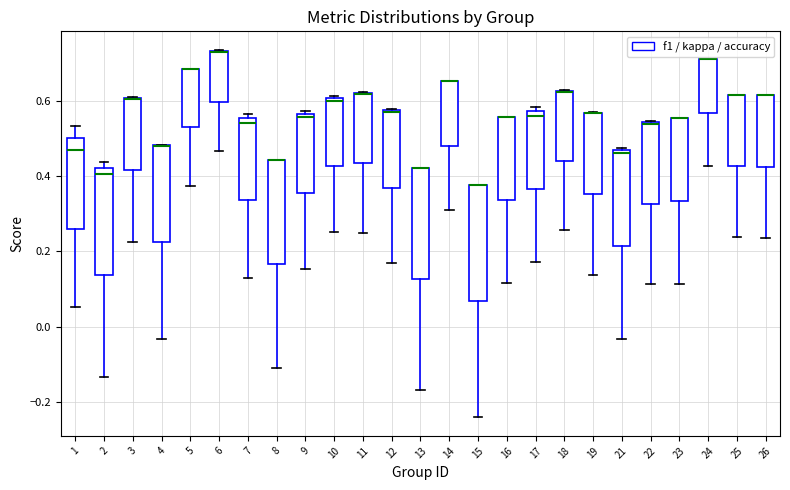

Reading left to right, transcribe this box plot: for each box, give where its median line is, the range the box spans, and where its two whiskers end, as read against the y-axis. The values are not printed on the chart, so give them approximately, as read against the axis.

1: median 0.48, box 0.26 to 0.50, whiskers 0.06 to 0.54
2: median 0.40, box 0.14 to 0.42, whiskers -0.14 to 0.44
3: median 0.60 (drawn on the box's upper edge), box 0.42 to 0.60, whiskers 0.22 to 0.62
4: median 0.48 (drawn on the box's upper edge), box 0.22 to 0.48, whiskers -0.04 to 0.48
5: median 0.68 (drawn on the box's upper edge), box 0.54 to 0.68, whiskers 0.38 to 0.68
6: median 0.74 (drawn on the box's upper edge), box 0.60 to 0.74, whiskers 0.46 to 0.74
7: median 0.54, box 0.34 to 0.56, whiskers 0.14 to 0.56 (just above the box's upper edge)
8: median 0.44 (drawn on the box's upper edge), box 0.16 to 0.44, whiskers -0.12 to 0.44
9: median 0.56 (just below the box's upper edge), box 0.36 to 0.56, whiskers 0.16 to 0.58
10: median 0.60 (just below the box's upper edge), box 0.42 to 0.60, whiskers 0.26 to 0.62
11: median 0.62 (drawn on the box's upper edge), box 0.44 to 0.62, whiskers 0.26 to 0.62
12: median 0.58, box 0.38 to 0.58, whiskers 0.16 to 0.58
13: median 0.42 (drawn on the box's upper edge), box 0.12 to 0.42, whiskers -0.16 to 0.42
14: median 0.66 (drawn on the box's upper edge), box 0.48 to 0.66, whiskers 0.32 to 0.66
15: median 0.38 (drawn on the box's upper edge), box 0.06 to 0.38, whiskers -0.24 to 0.38
16: median 0.56 (drawn on the box's upper edge), box 0.34 to 0.56, whiskers 0.12 to 0.56
17: median 0.56, box 0.36 to 0.58, whiskers 0.18 to 0.58 (just above the box's upper edge)
18: median 0.62 (drawn on the box's upper edge), box 0.44 to 0.62, whiskers 0.26 to 0.64
19: median 0.56 (drawn on the box's upper edge), box 0.36 to 0.56, whiskers 0.14 to 0.58
21: median 0.46, box 0.22 to 0.46, whiskers -0.04 to 0.48
22: median 0.54, box 0.32 to 0.54, whiskers 0.12 to 0.54
23: median 0.56 (drawn on the box's upper edge), box 0.34 to 0.56, whiskers 0.12 to 0.56
24: median 0.72 (drawn on the box's upper edge), box 0.56 to 0.72, whiskers 0.42 to 0.72
25: median 0.62 (drawn on the box's upper edge), box 0.42 to 0.62, whiskers 0.24 to 0.62
26: median 0.62 (drawn on the box's upper edge), box 0.42 to 0.62, whiskers 0.24 to 0.62